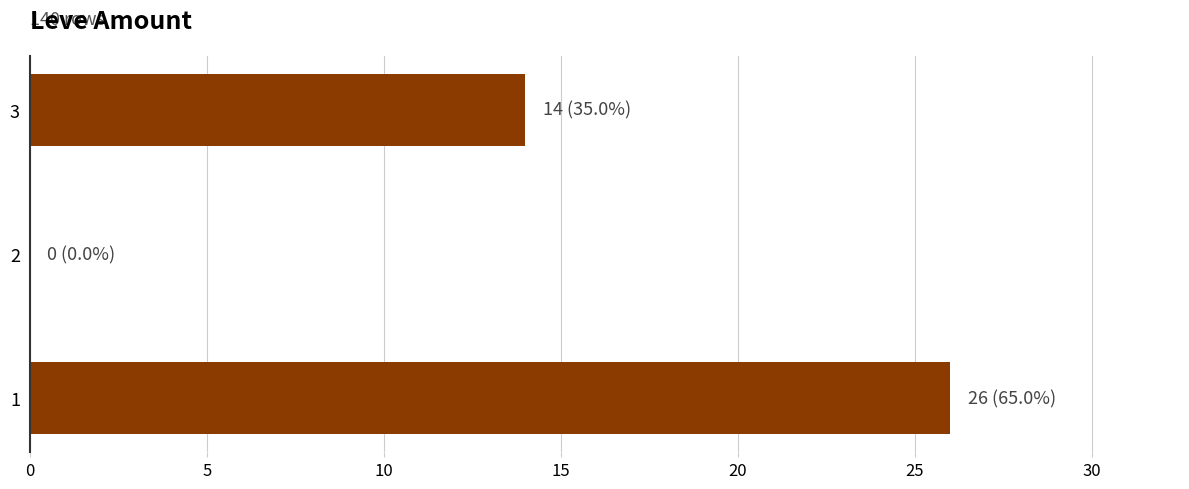

Is it true that the value at 1 is 34?

False